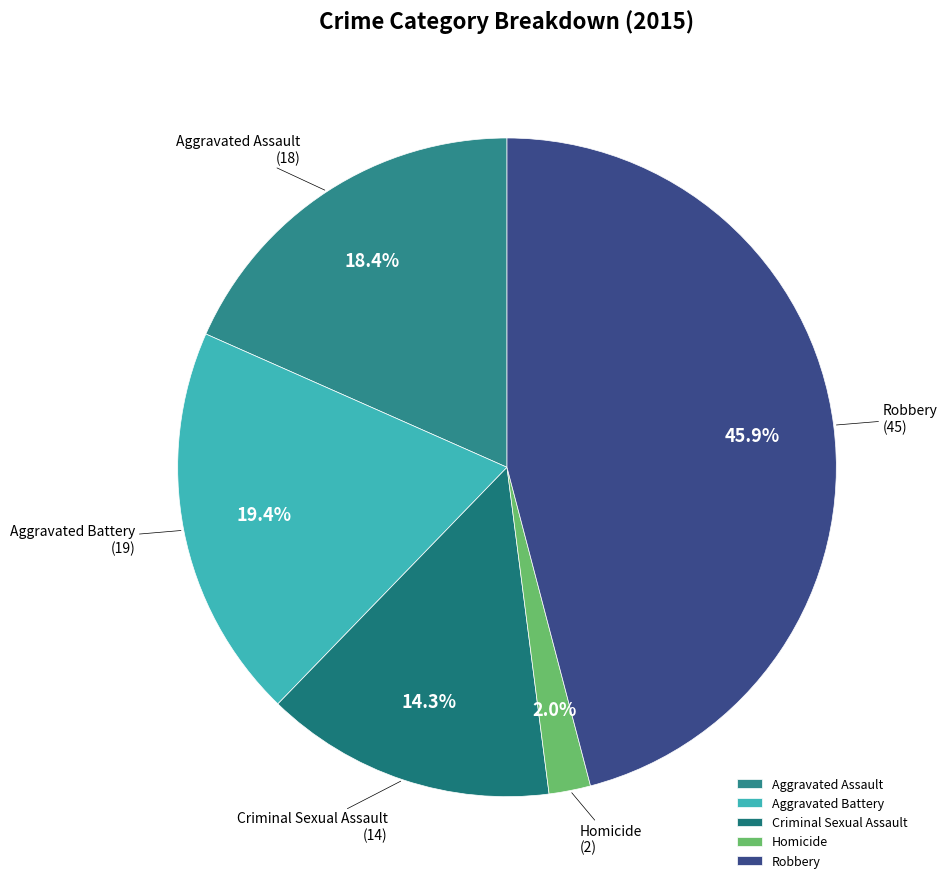

Which has a higher value, Criminal Sexual Assault or Homicide?

Criminal Sexual Assault